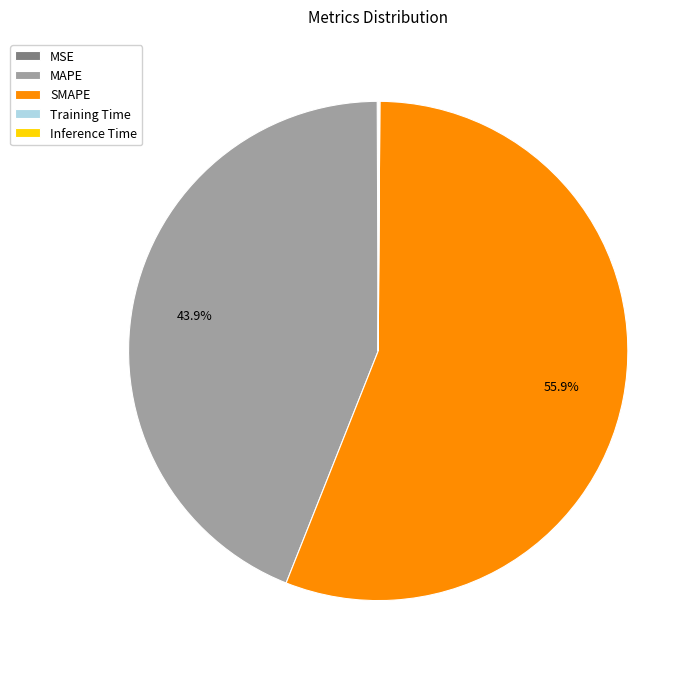

To the nearest percent, what is the difference between the largest and smallest slice percentages?

56%